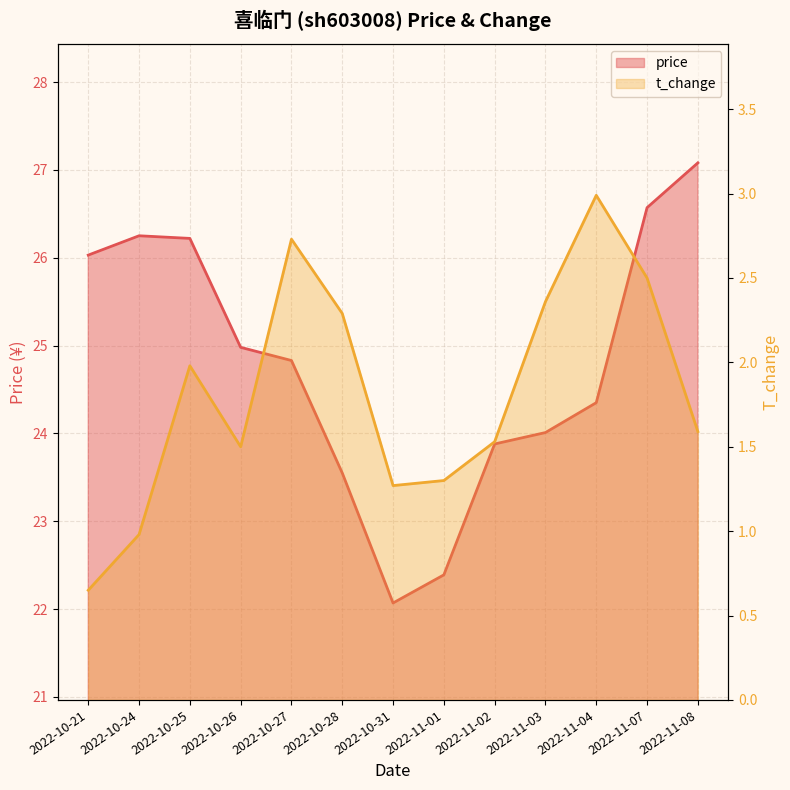

At which category is the sum across all series the highest?

2022-11-07